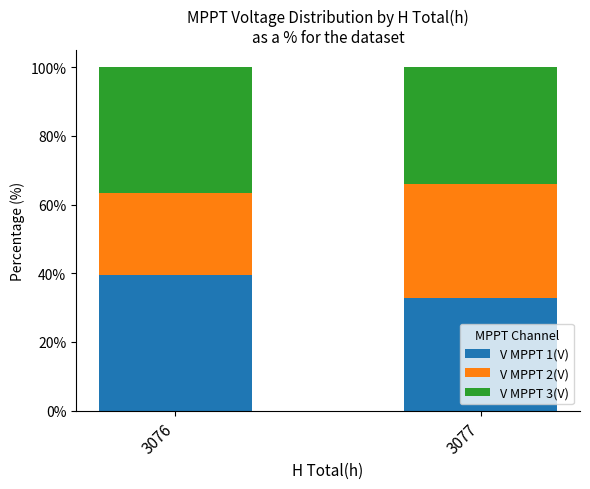

What is the lowest value of the V MPPT 1(V) series?

32.7